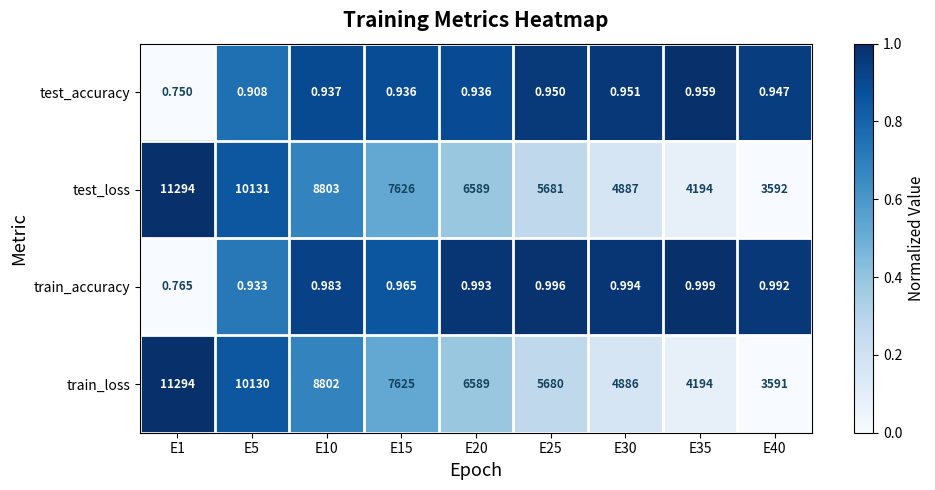

At how many categories does at least one series exceed 0?

9